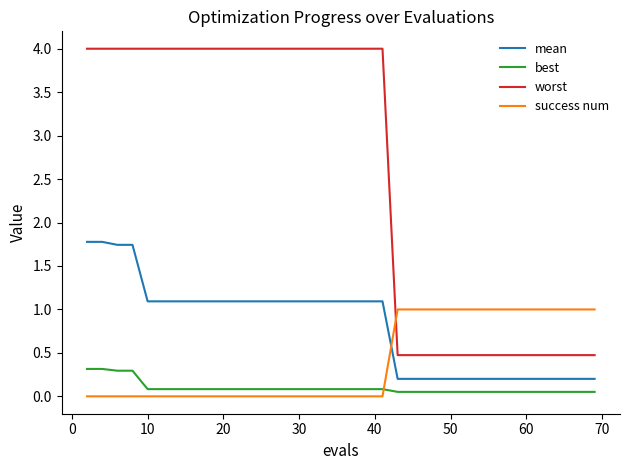

Which series has the largest total across all categories?

worst